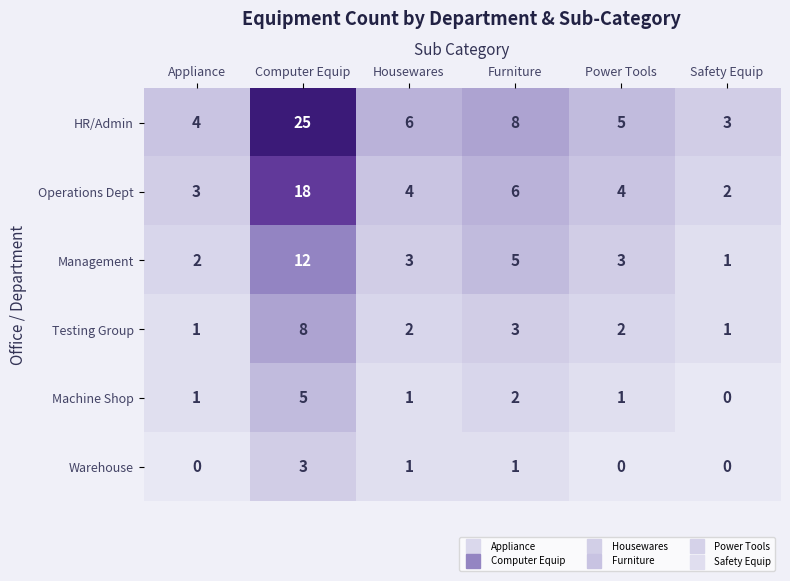

Where is Operations Dept nearest to the value 10?

Furniture